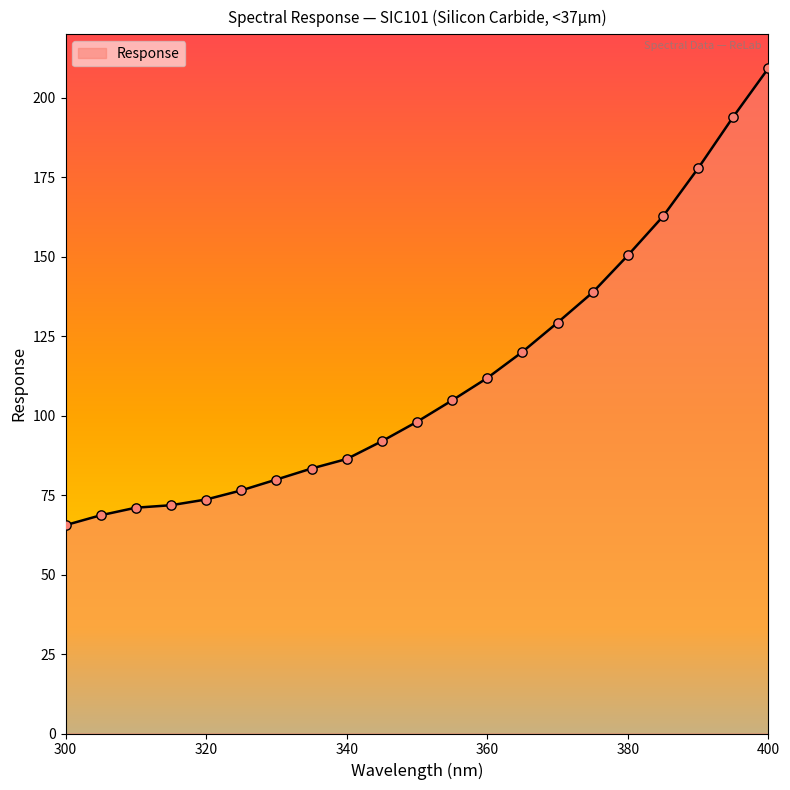

What is the maximum value shown in the chart?

209.4